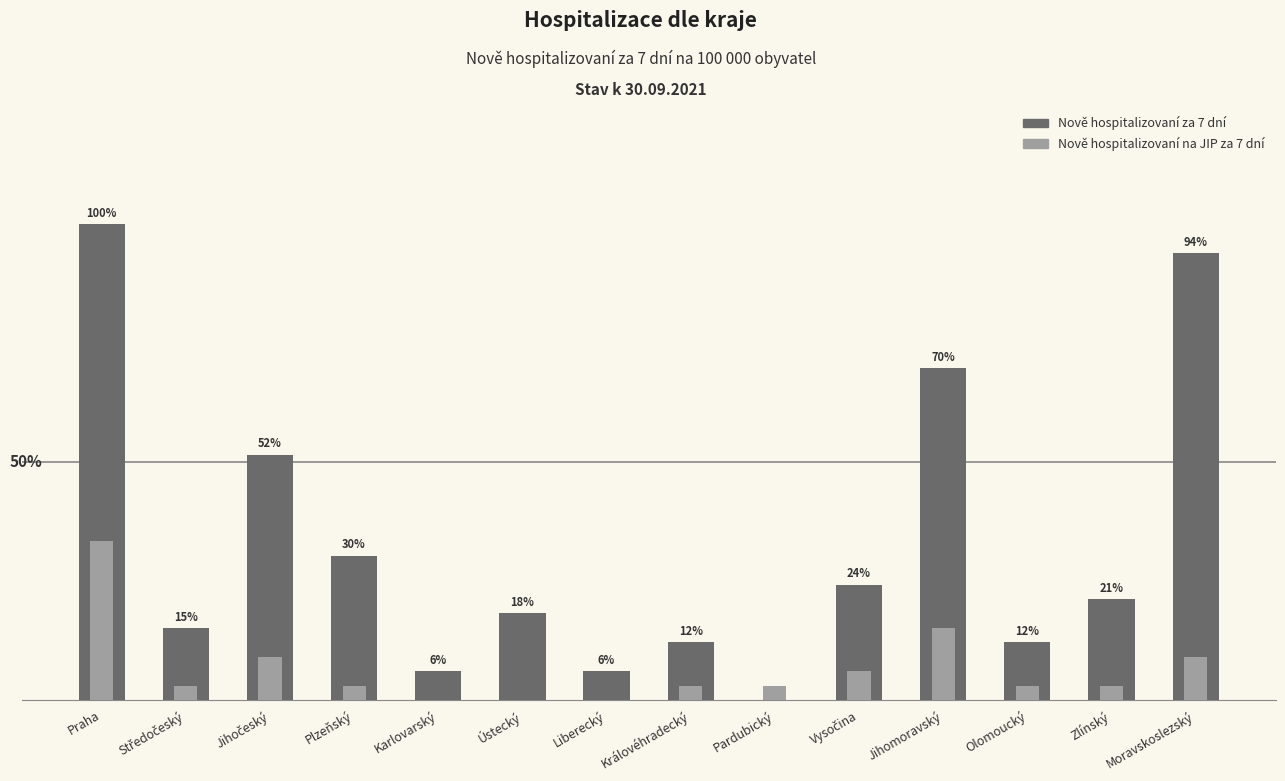

List the labels in order of Nově hospitalizovaní za 7 dní value, largest first.

Praha, Moravskoslezský, Jihomoravský, Jihočeský, Plzeňský, Vysočina, Zlínský, Ústecký, Středočeský, Královéhradecký, Olomoucký, Karlovarský, Liberecký, Pardubický